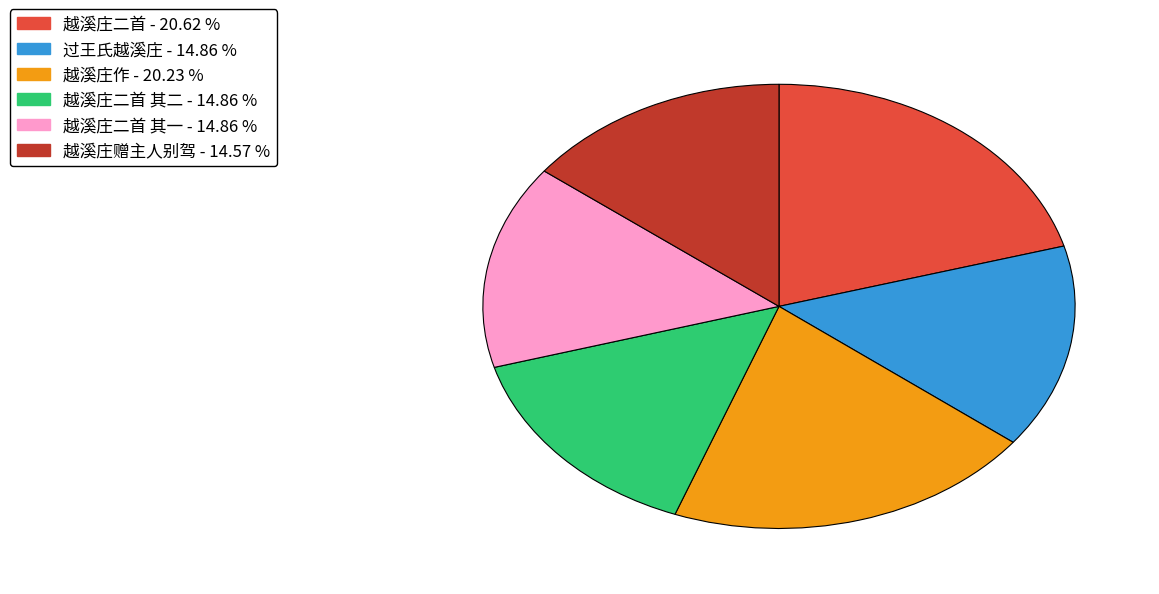

Is there any slice that represents more than half of the pie?

No